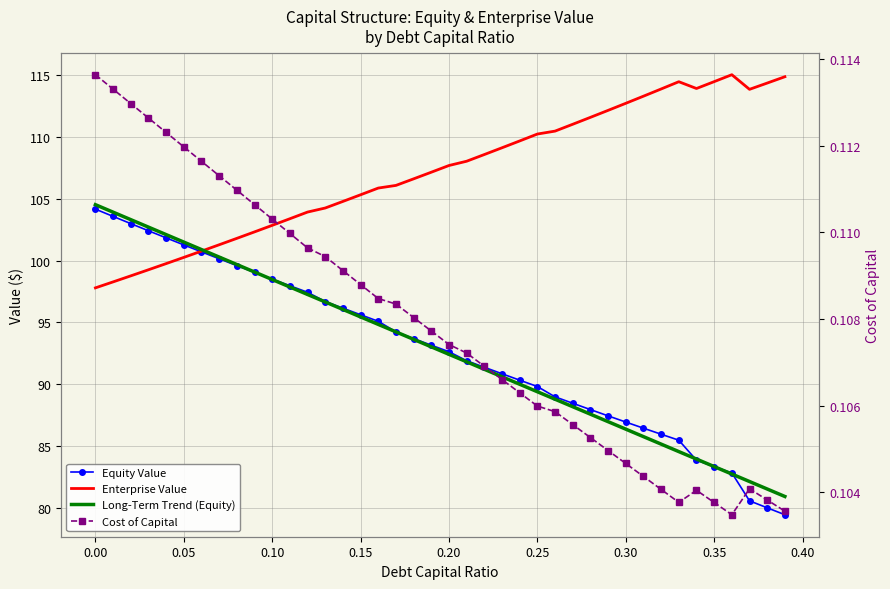

What is the maximum value shown in the chart?

115.0